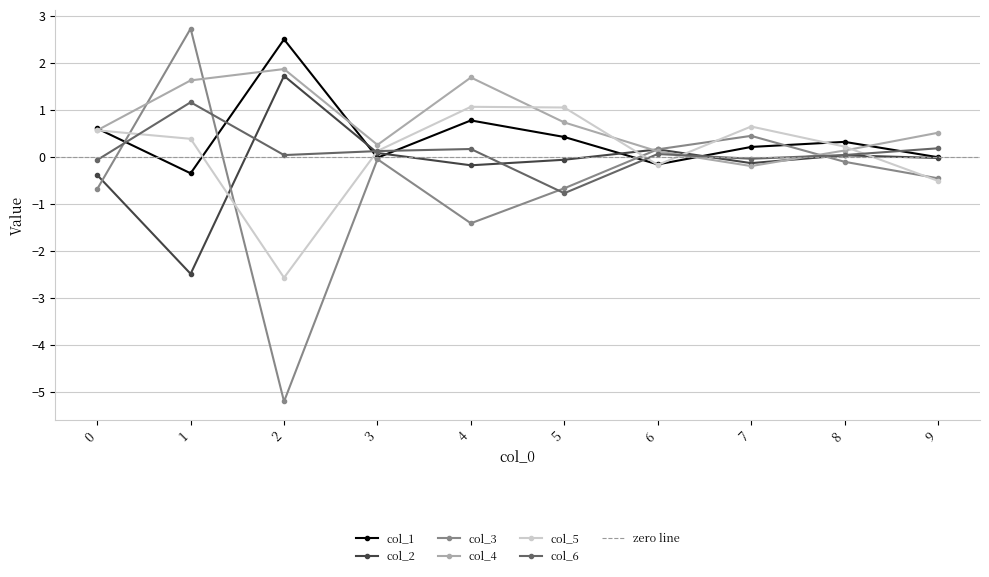

How many interior local peaks does the col_6 series have?

3